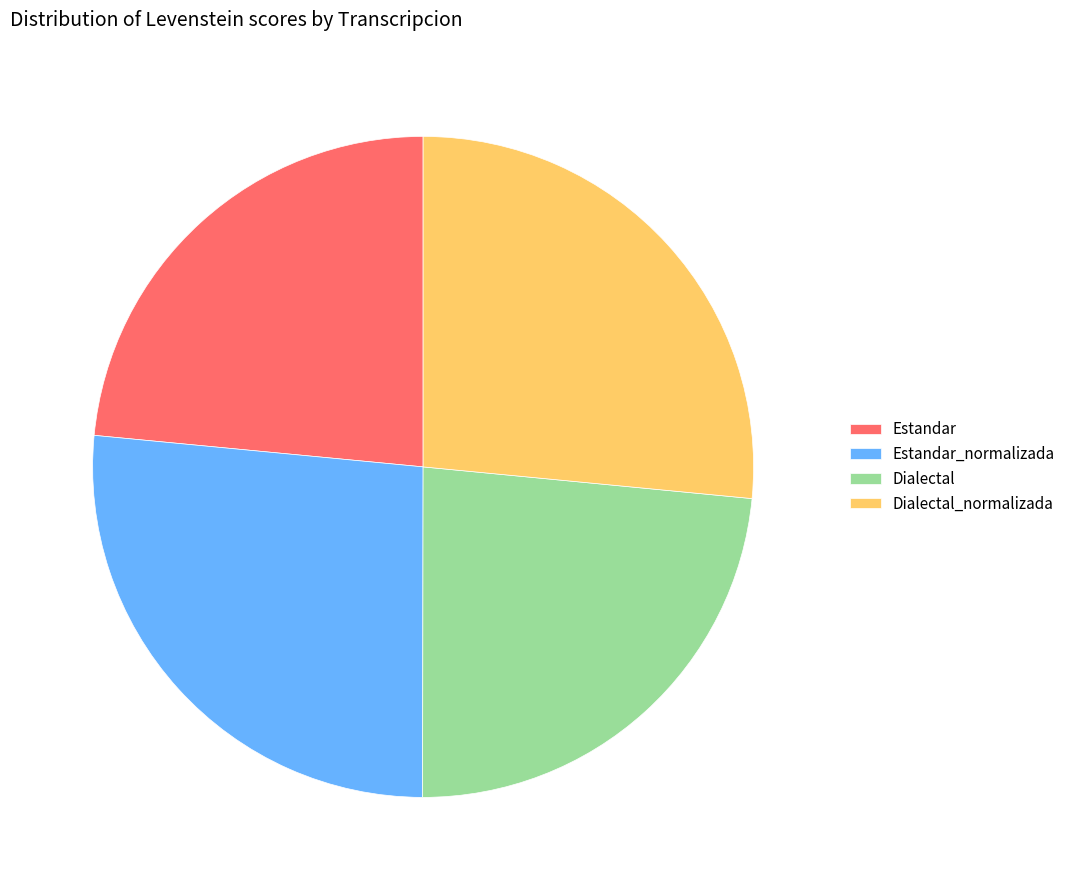

Approximately how many times larger is the value at Estandar_normalizada compared to Dialectal_normalizada?

1.0